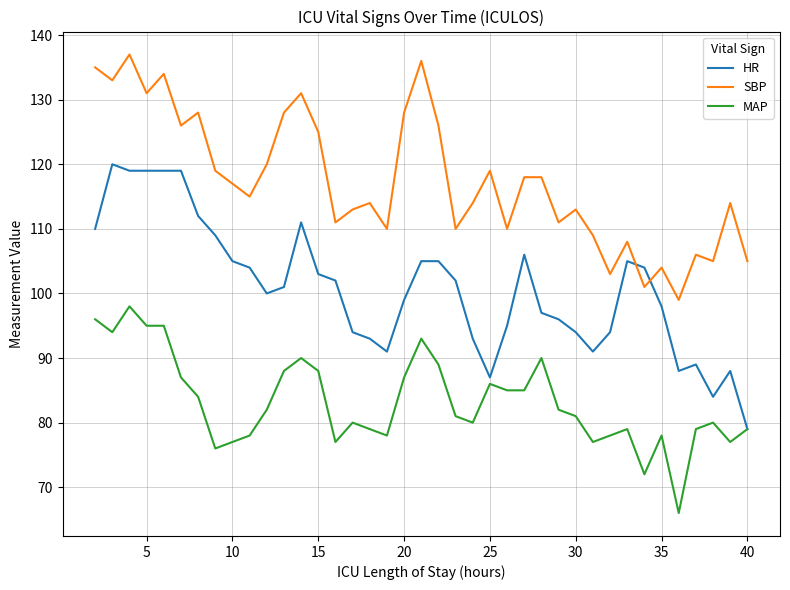

List the series in order of their peak value, highest first.

SBP, HR, MAP